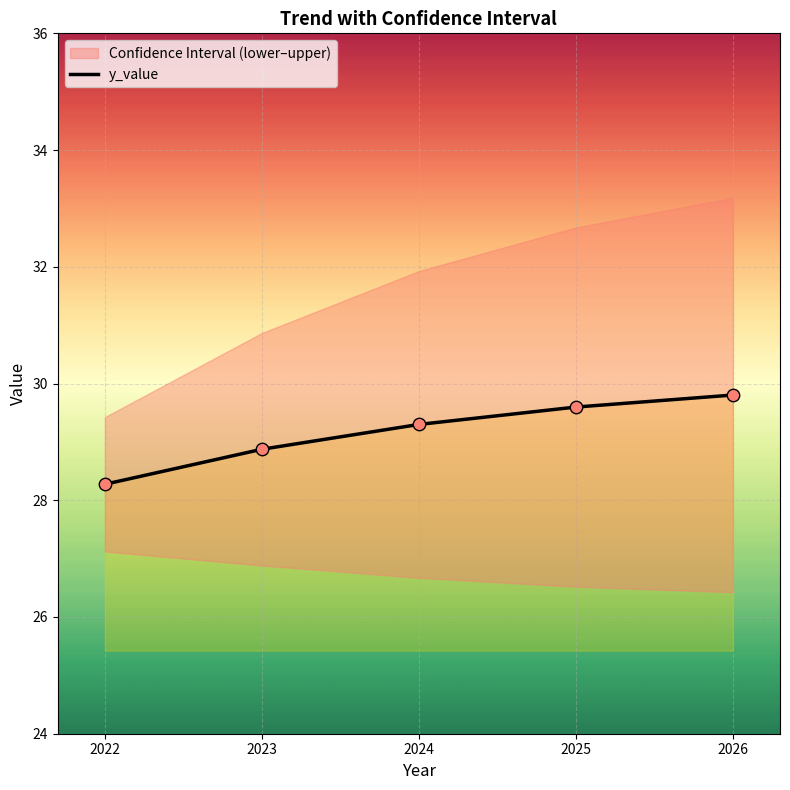

What is the change in value from 2024 to 2026?

+0.5